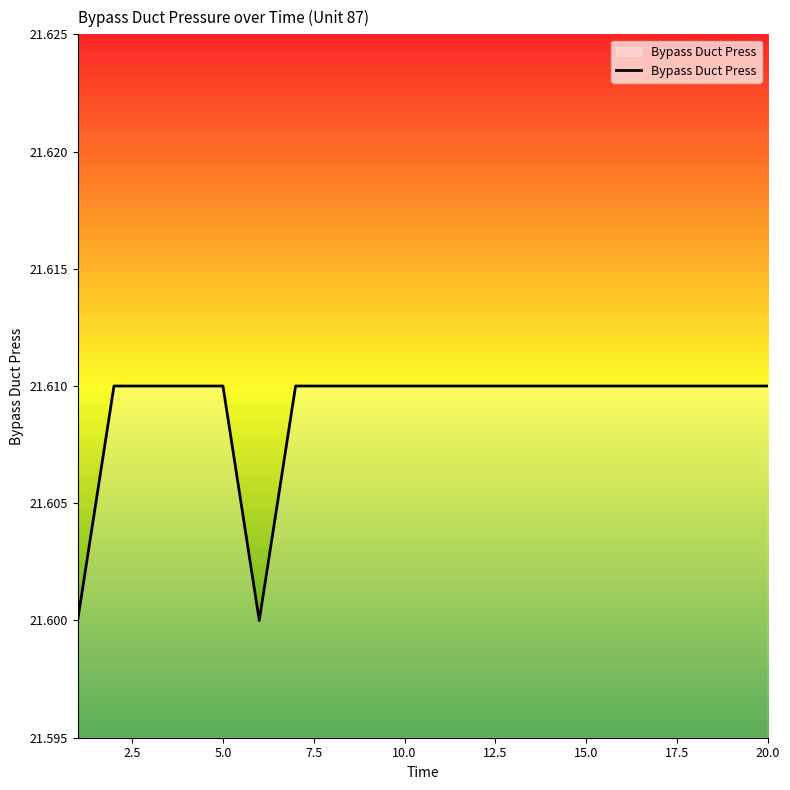

What is the value of the 12th point from the left?

21.6